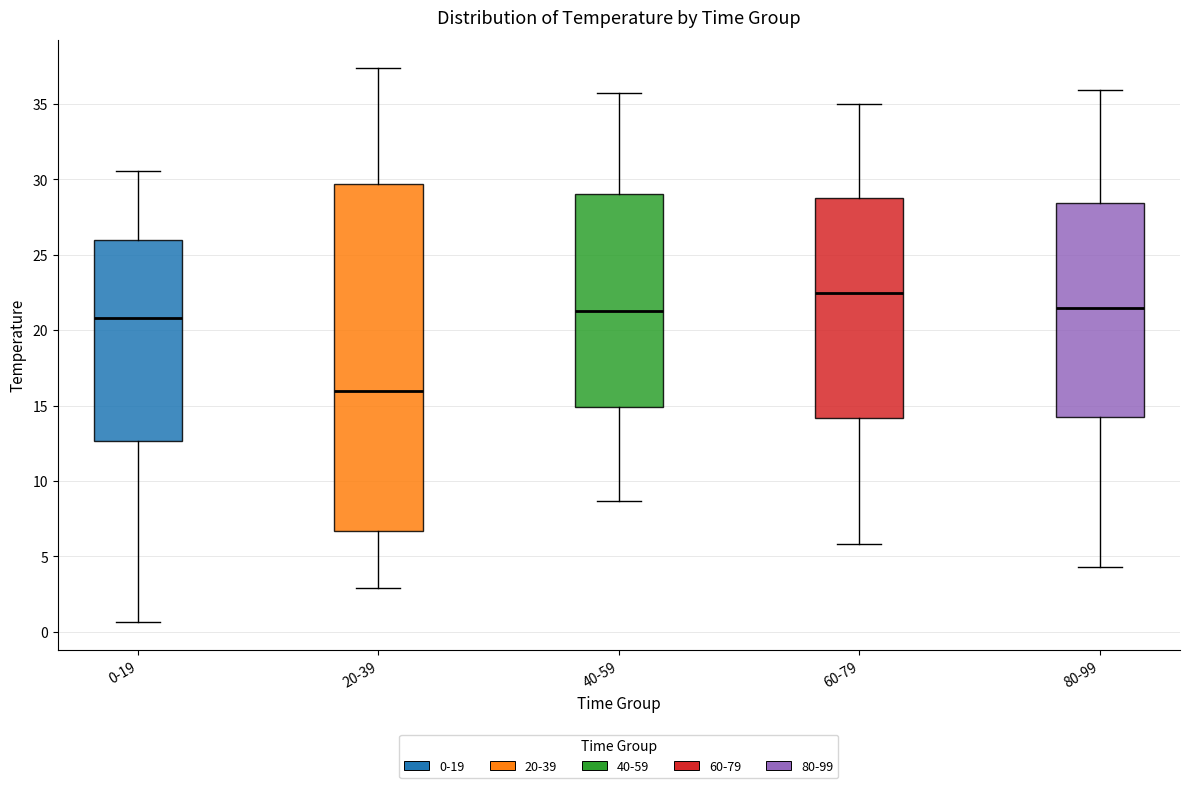

Reading left to right, read every box against the y-axis: the position of its median line, the range the box covers, and the ends of its whiskers. The values are not printed on the chart, so give them approximately, as read against the axis.

0-19: median 21.0, box 12.5 to 26.0, whiskers 0.5 to 30.5
20-39: median 16.0, box 6.5 to 29.5, whiskers 3.0 to 37.5
40-59: median 21.5, box 15.0 to 29.0, whiskers 8.5 to 35.5
60-79: median 22.5, box 14.0 to 29.0, whiskers 6.0 to 35.0
80-99: median 21.5, box 14.5 to 28.5, whiskers 4.5 to 36.0